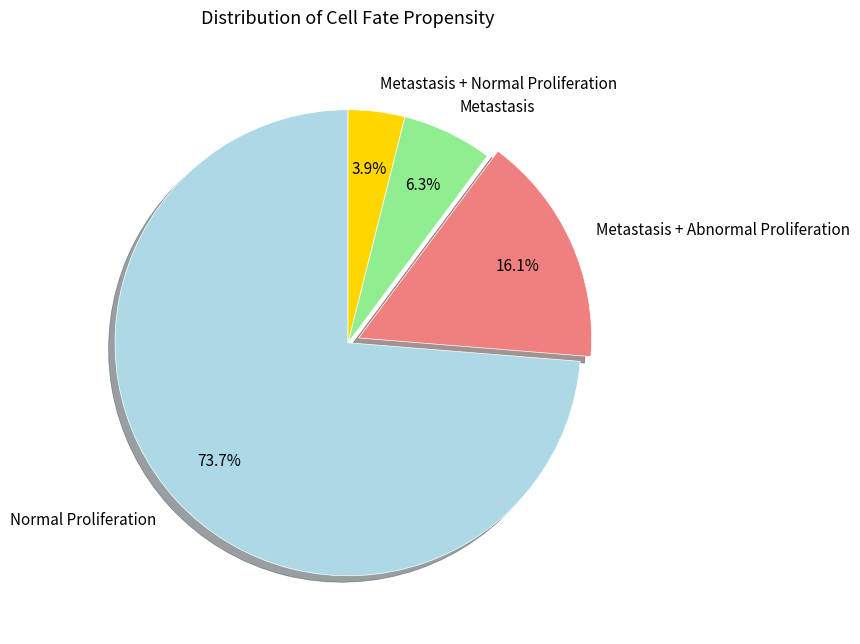

Rank the categories by value from lowest to highest.

Metastasis + Normal Proliferation, Metastasis, Metastasis + Abnormal Proliferation, Normal Proliferation